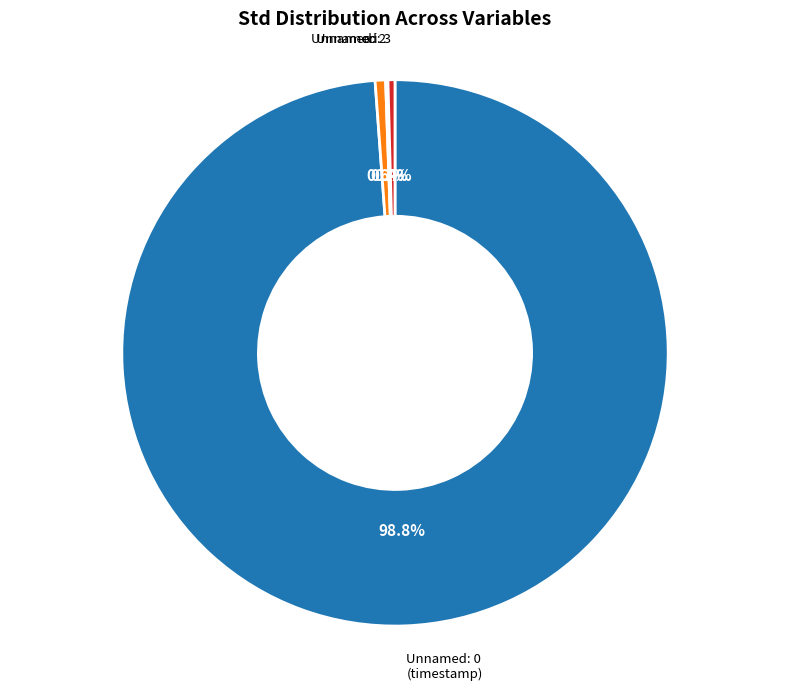

Is there any slice that represents more than half of the pie?

Yes